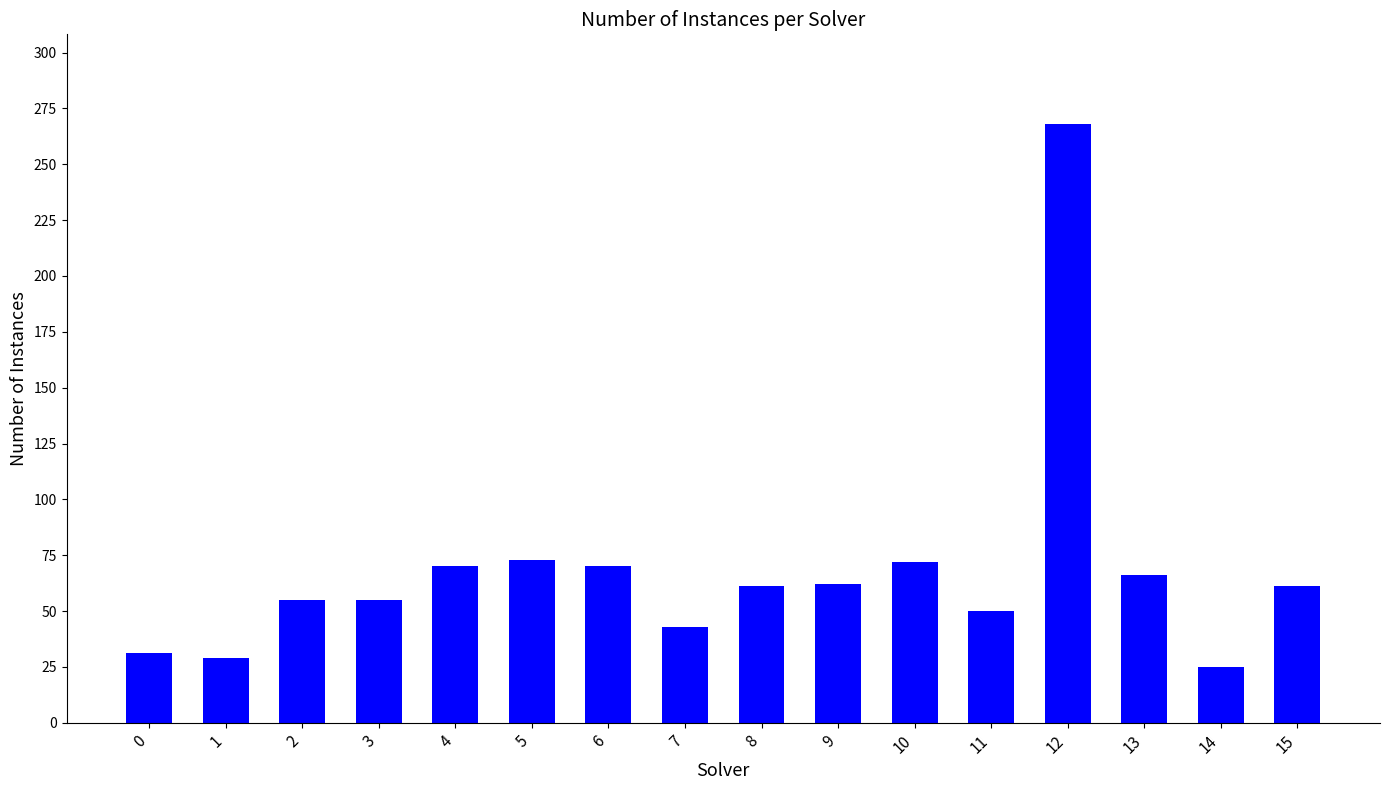

Which label corresponds to the largest value in the chart?

12